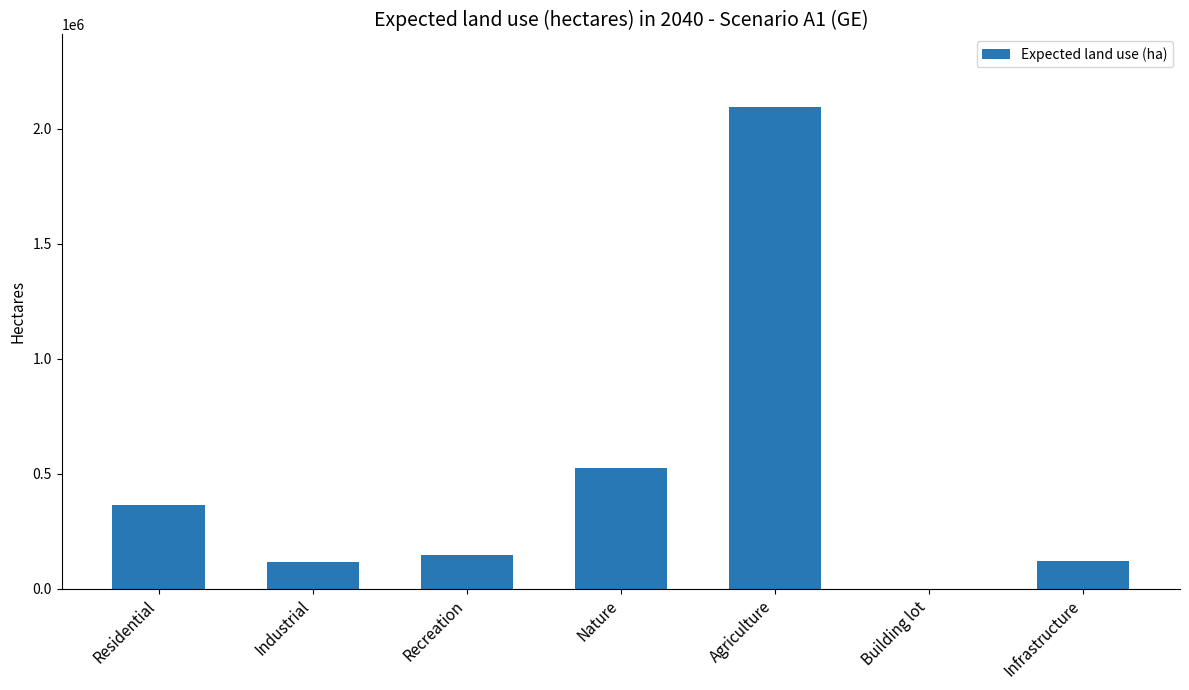

The value at Industrial is 118250. True or false?

True